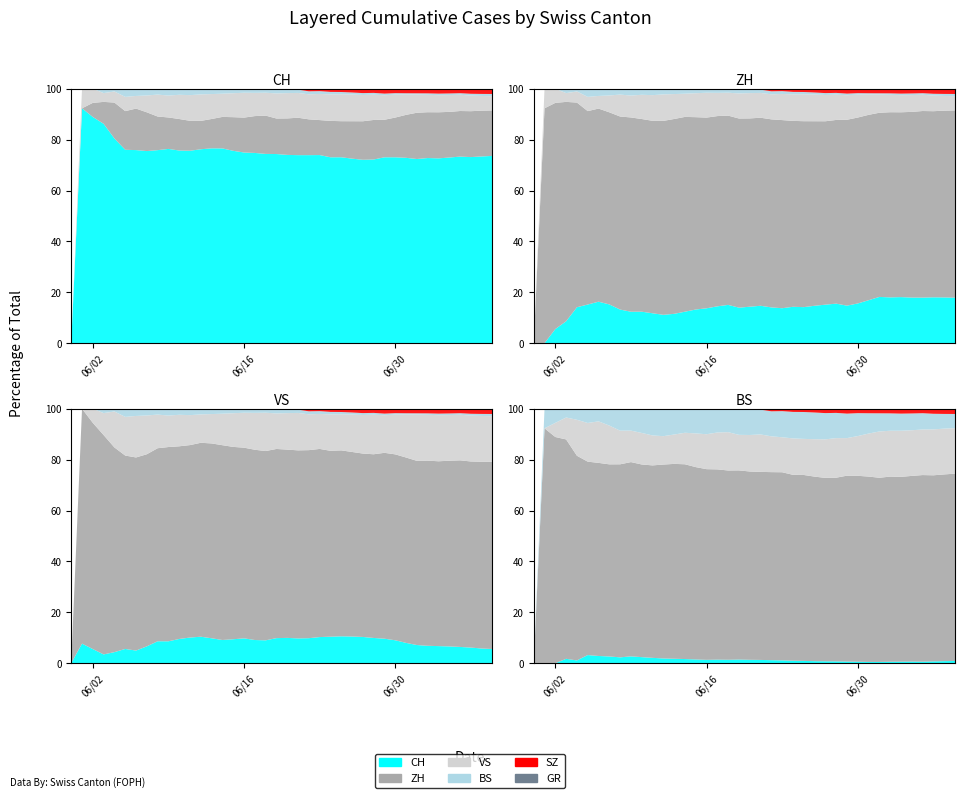

Reading left to right, what are all the values shown in this chart?

CH: 0	12	32	50	74	95	107	114	132	142	159	180	205	219	235	257	284	320	331	362	387	402	436	468	526	567	636	671	706	797	884	1022	1166	1277	1319	1371	1457	1549	1652	1745
ZH: 0	0	2	5	13	19	23	23	23	23	26	28	30	33	38	45	52	62	67	68	75	80	83	87	103	110	129	141	152	161	189	237	293	316	329	337	356	382	405	424
BS: 0	0	0	1	1	4	4	4	4	5	5	5	5	5	5	5	5	6	6	7	7	7	7	7	7	7	7	7	7	7	7	7	8	10	11	12	12	15	18	21
SZ: 0	0	0	0	0	0	0	0	0	0	0	1	1	1	1	1	1	1	1	2	2	2	6	6	9	10	13	16	16	21	21	25	29	32	35	35	35	42	46	49
GR: 0	0	0	1	1	1	1	1	1	1	1	2	2	2	2	2	2	2	2	2	2	2	3	3	3	3	5	7	7	8	9	9	10	11	11	12	13	14	16	18
VS: 0	1	2	2	4	7	7	10	15	16	20	24	28	28	28	32	37	39	40	48	52	53	58	65	75	82	92	96	97	105	109	112	115	120	122	124	127	130	130	132